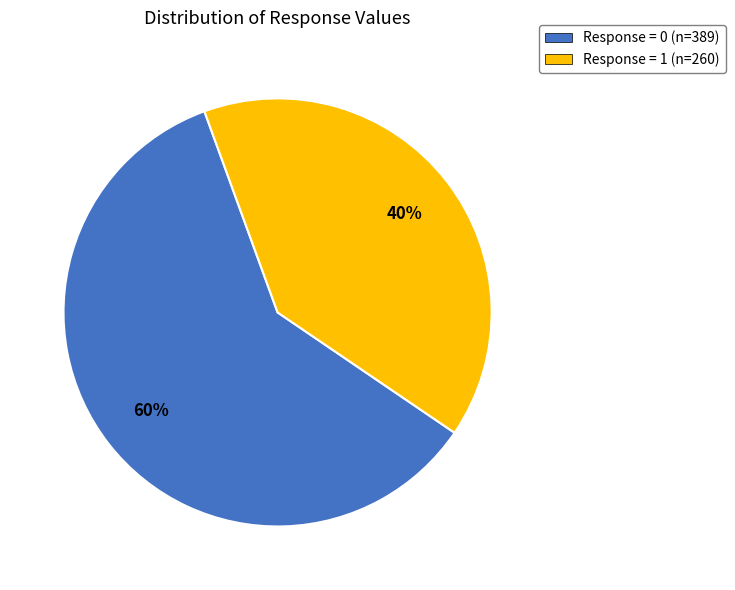

Which has a higher value, Response = 1 or Response = 0?

Response = 0